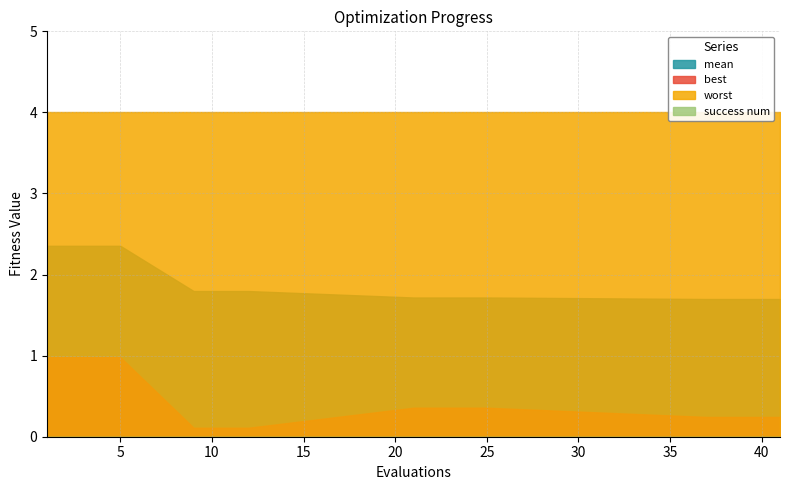

Which series has the largest total across all categories?

worst